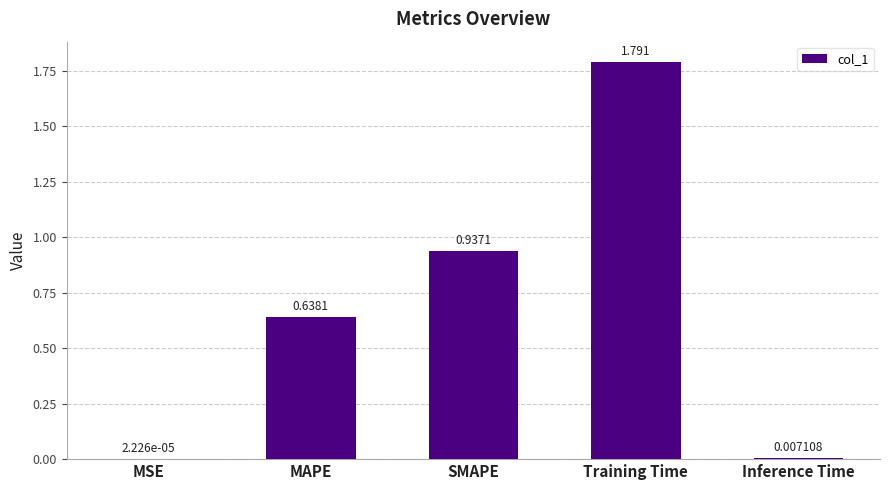

Which has a higher value, SMAPE or Inference Time?

SMAPE